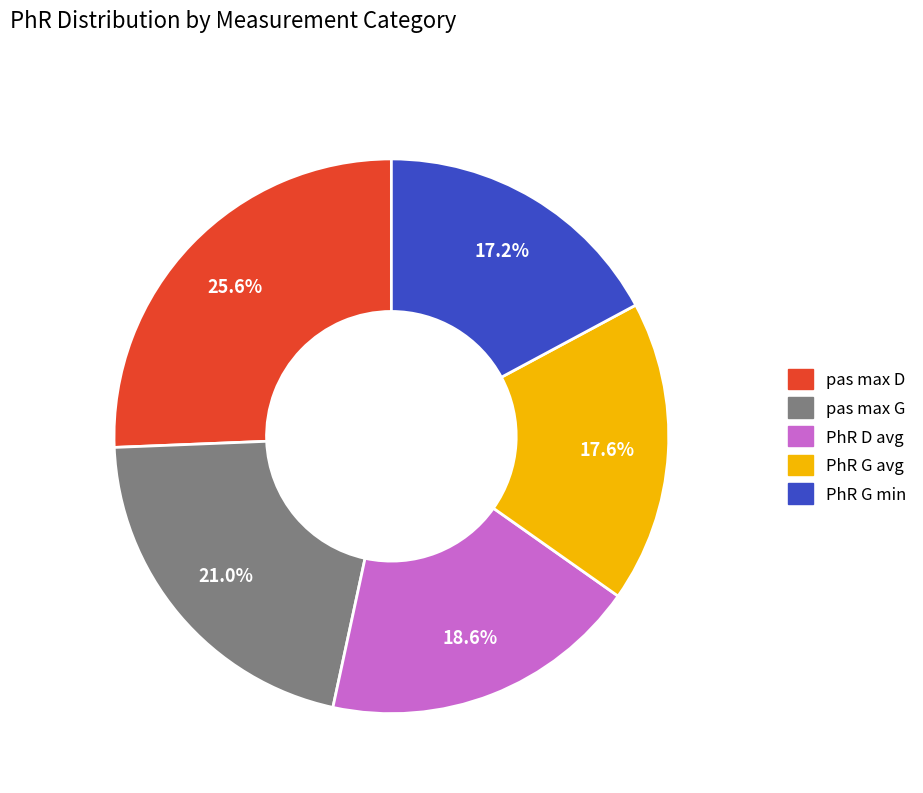

How many slices are in this pie chart?

5